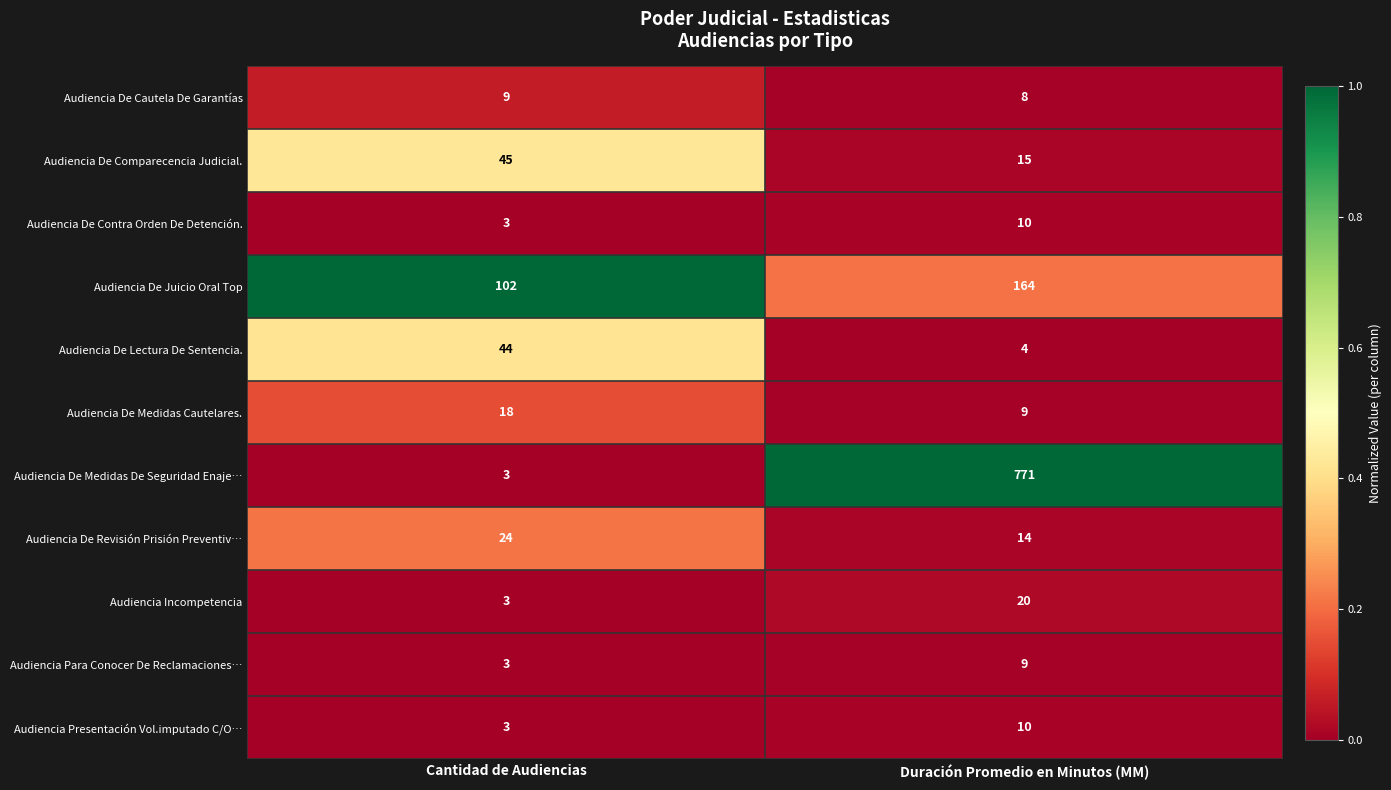

How many categories are shown in the chart?

2